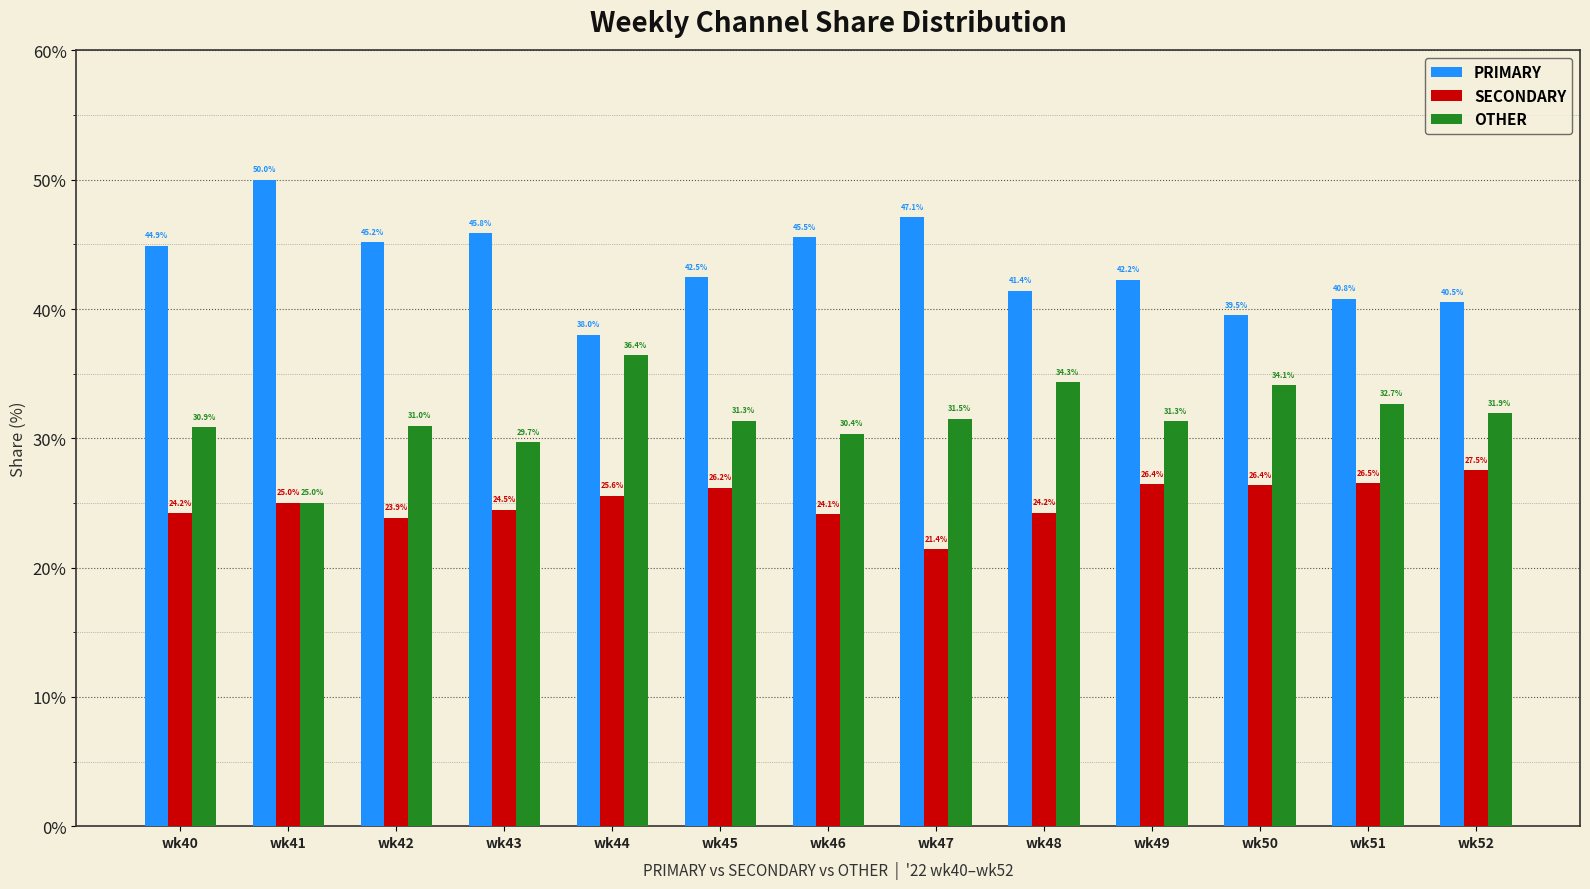

What is the average value of the PRIMARY series?

43.4